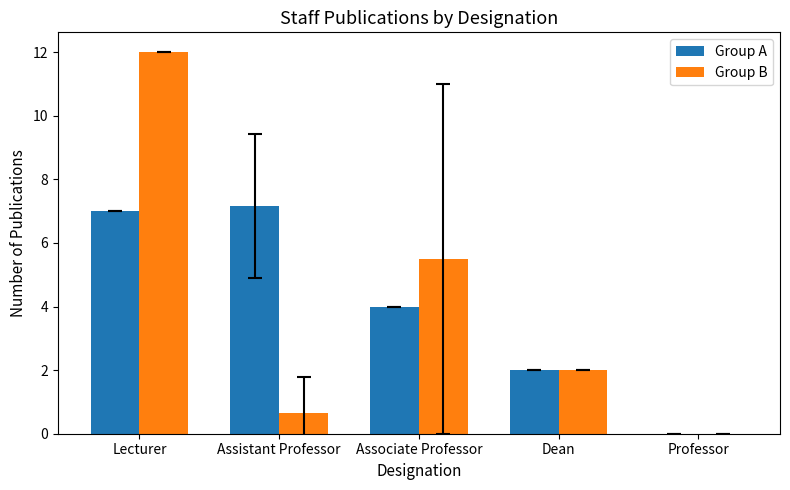

What is the total value across all series at Assistant Professor?

7.8